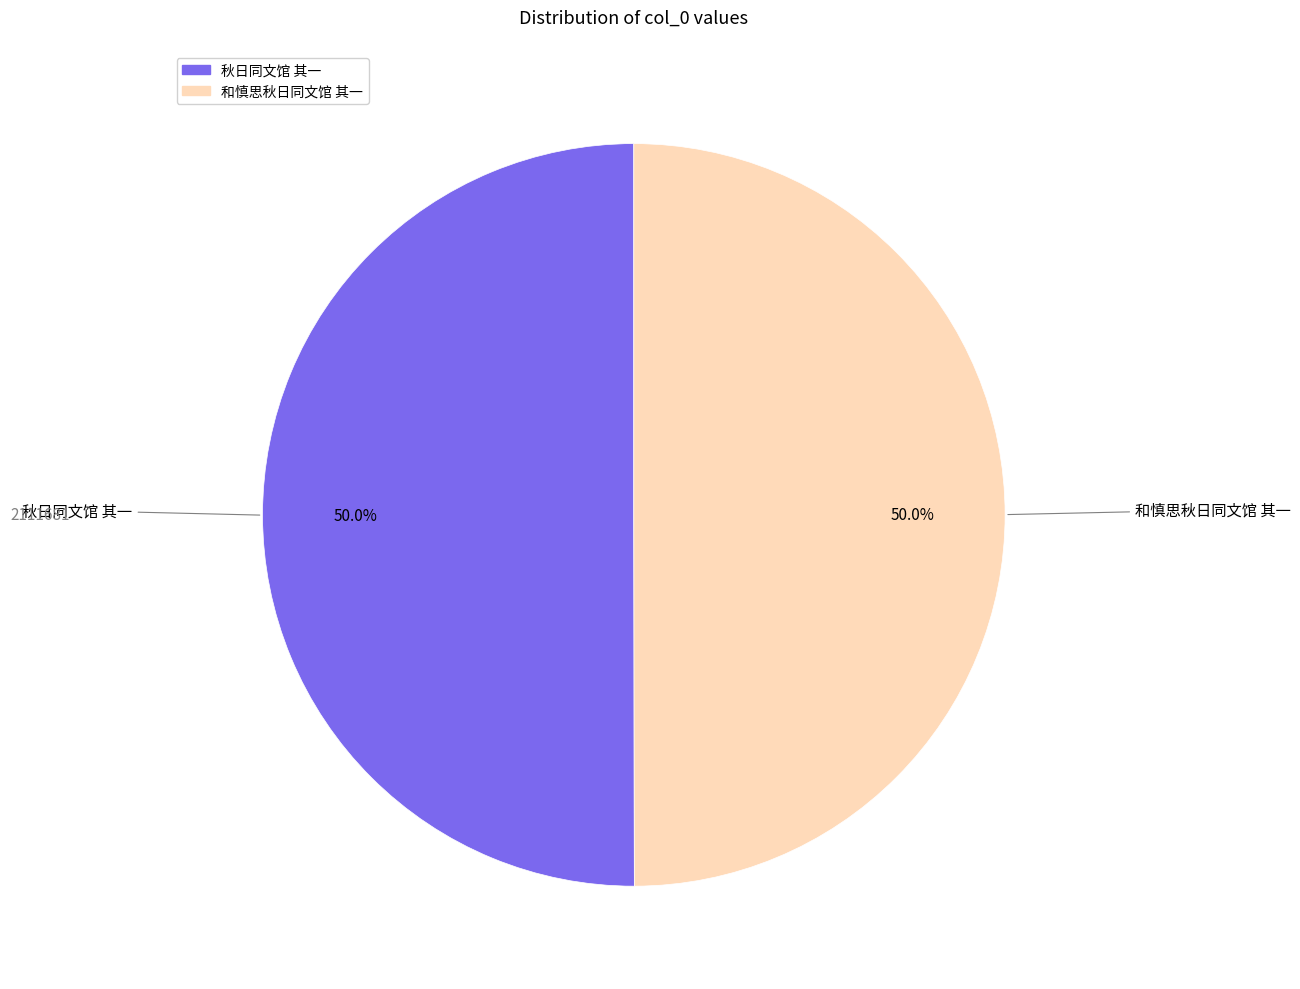

What is the ratio of the value at 秋日同文馆 其一 to the value at 和慎思秋日同文馆 其一?

1.0